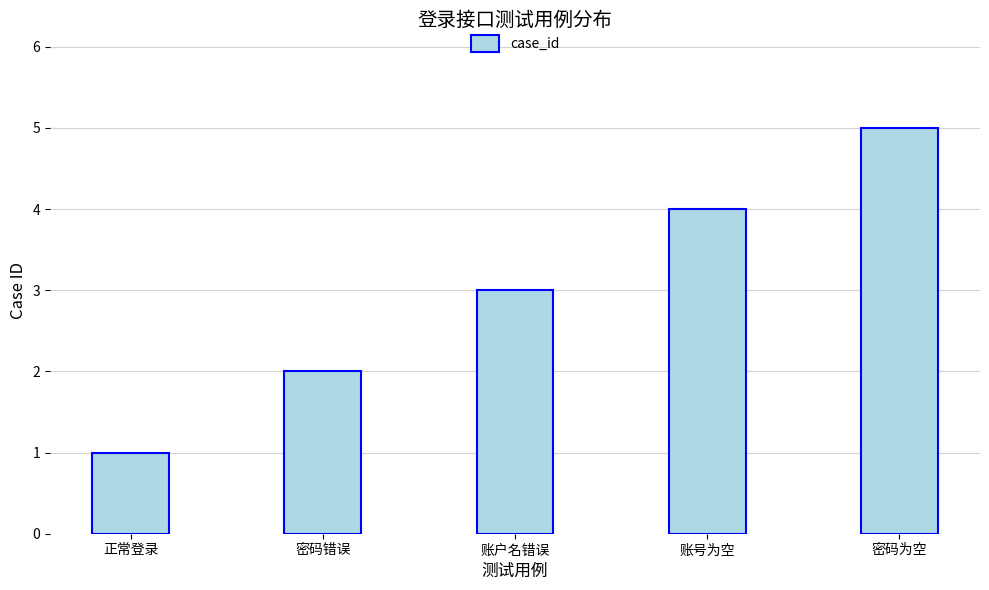

At which label is the value closest to 3?

账户名错误